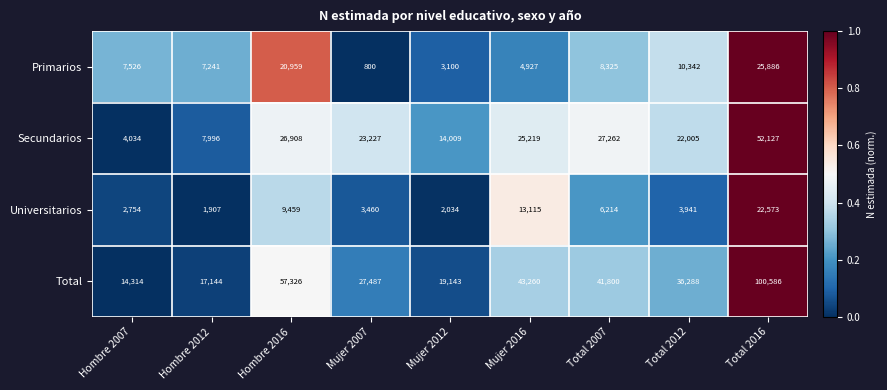

The value of Total at Total 2007 is 41800. True or false?

True